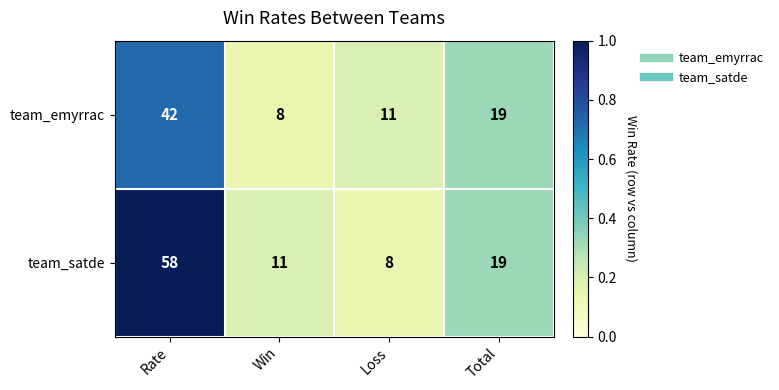

Between Win and Total, which series saw the biggest shift?

team_emyrrac